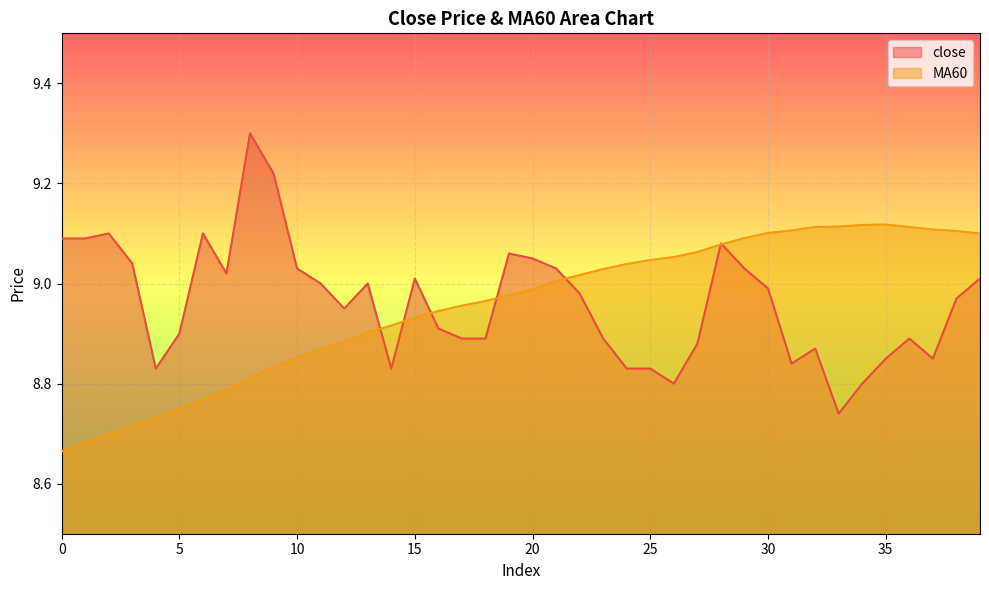

How many intersections are there between MA60 and close?

7